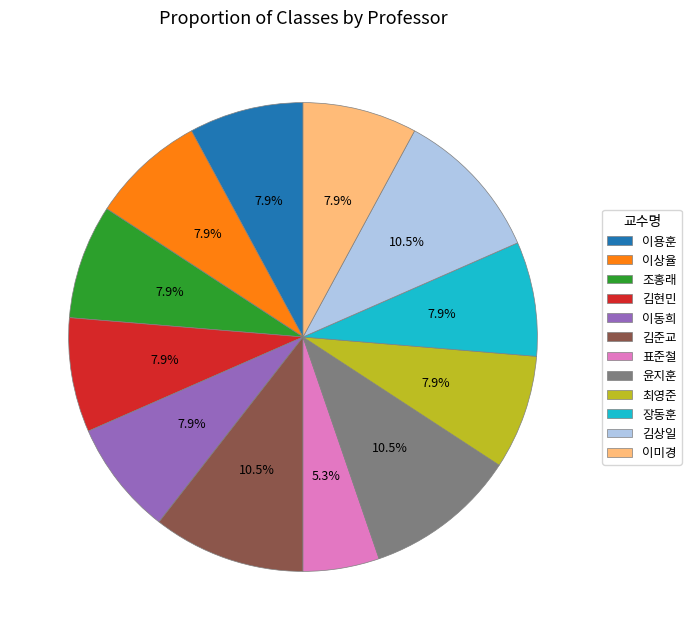

Is there any slice that represents more than half of the pie?

No